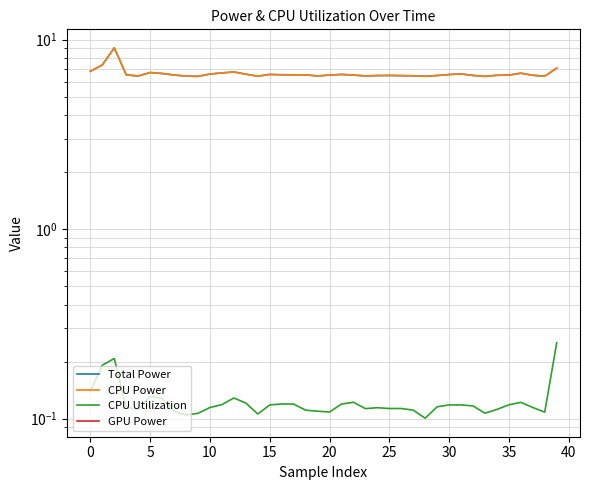

What is the label of the 20th point from the right?

20